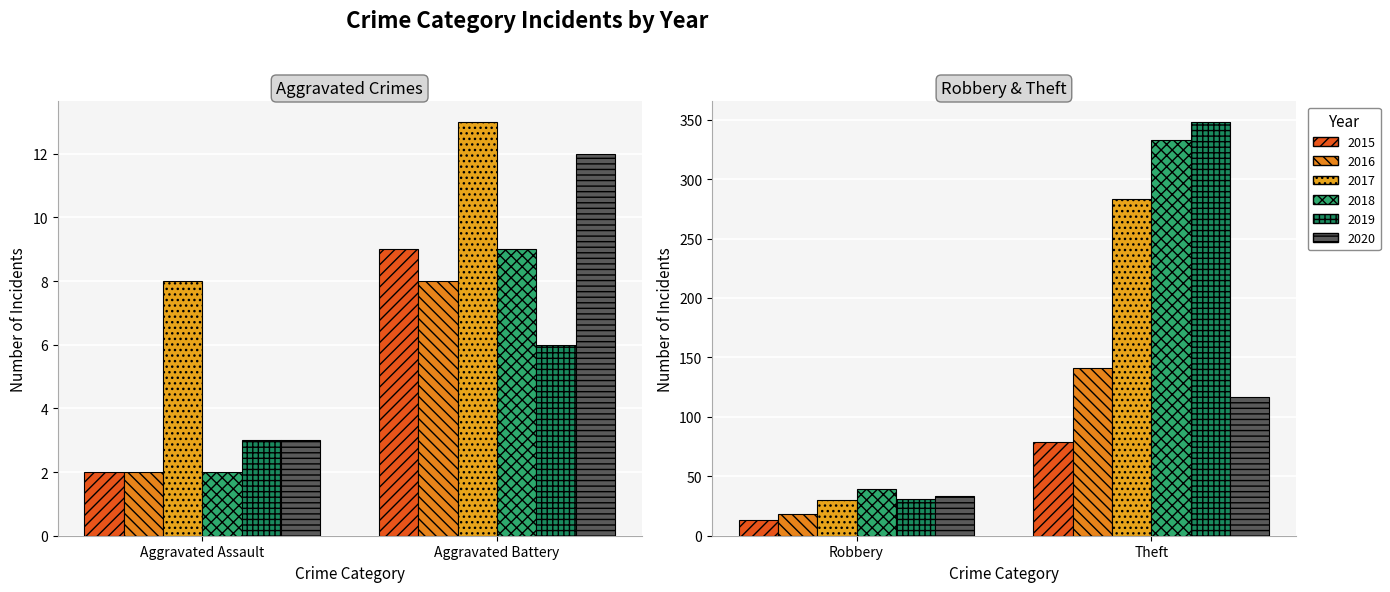

How many distinct data groups are displayed?

6